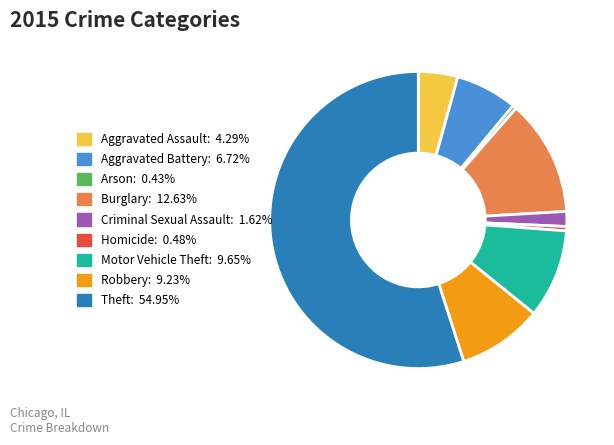

True or false: Arson accounts for 8% of the total.

False